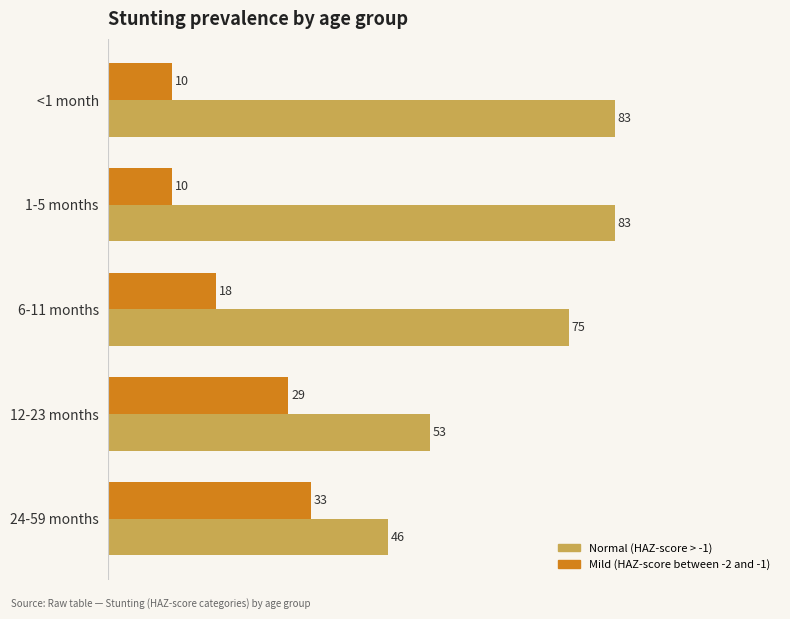

What is the value of the Normal (HAZ-score > -1) bar at the 5th from the left?

45.8